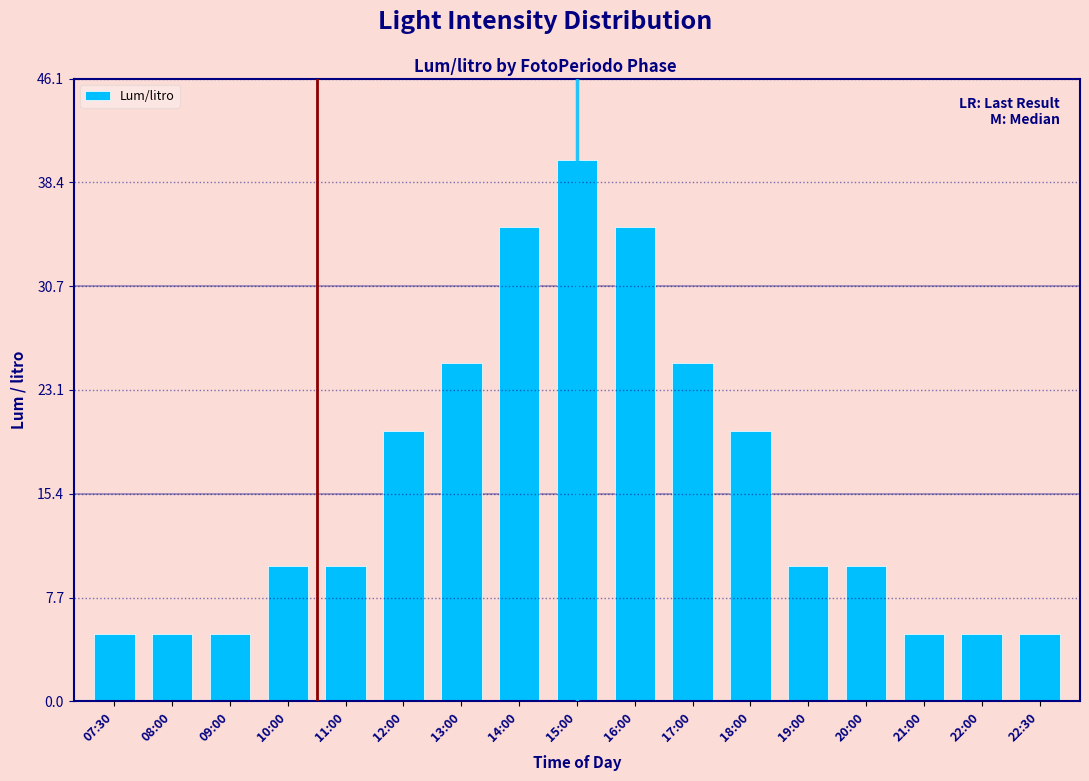

Reading left to right, what are all the values shown in this chart?

07:30=5.0	08:00=5.0	09:00=5.0	10:00=10.0	11:00=10.0	12:00=20.1	13:00=25.1	14:00=35.1	15:00=40.1	16:00=35.1	17:00=25.1	18:00=20.1	19:00=10.0	20:00=10.0	21:00=5.0	22:00=5.0	22:30=5.0